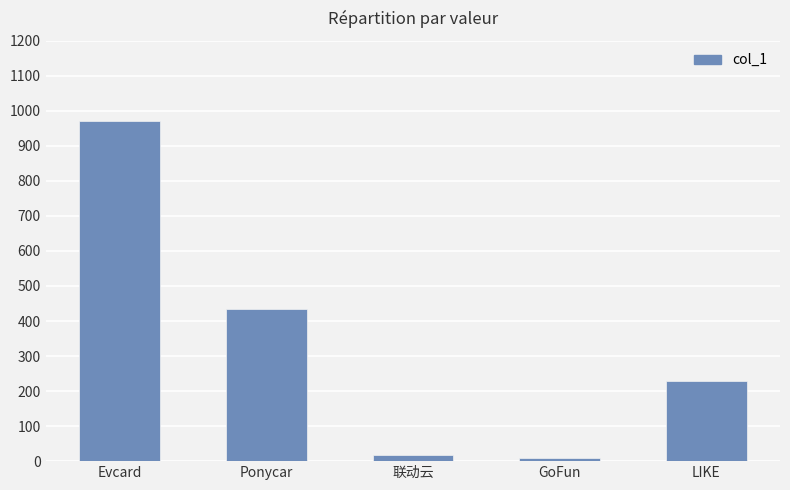

Read the value at LIKE.

227.9